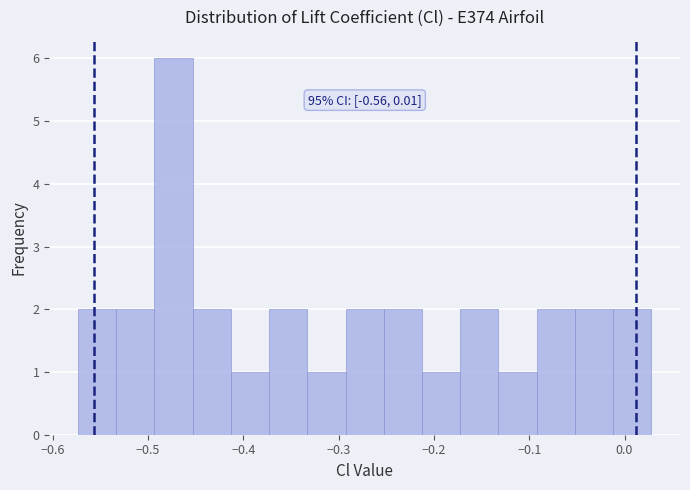

Which range on the x-axis has the tallest bar?

-0.49 to -0.45